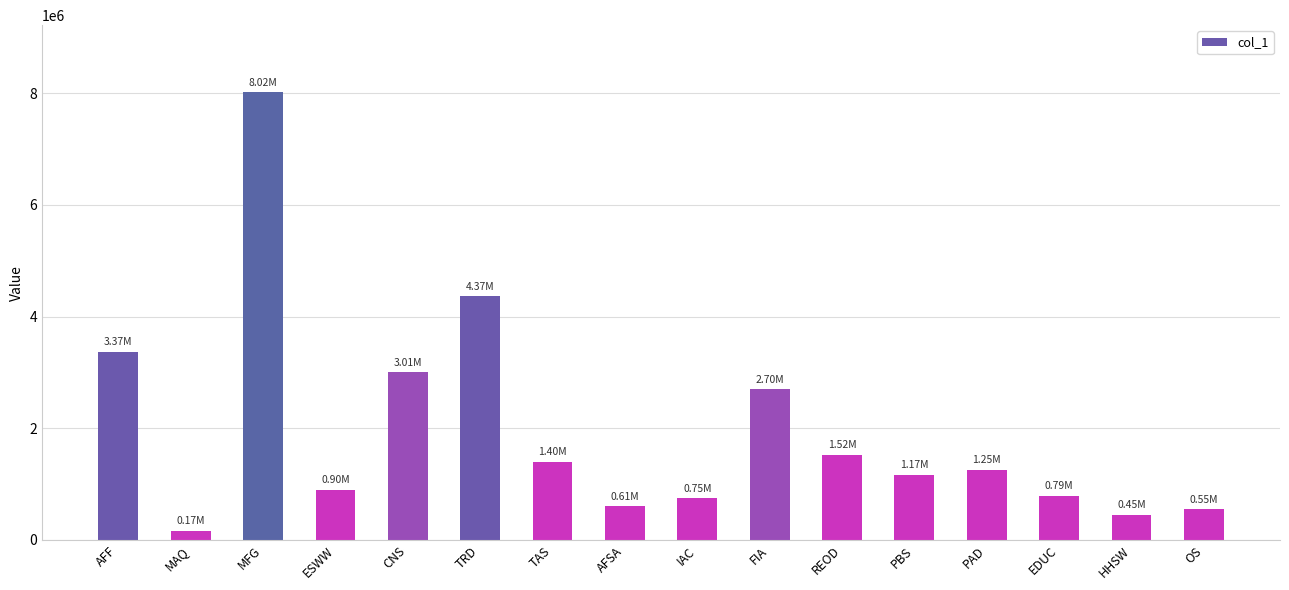

What is the greatest value displayed?

8017599.6